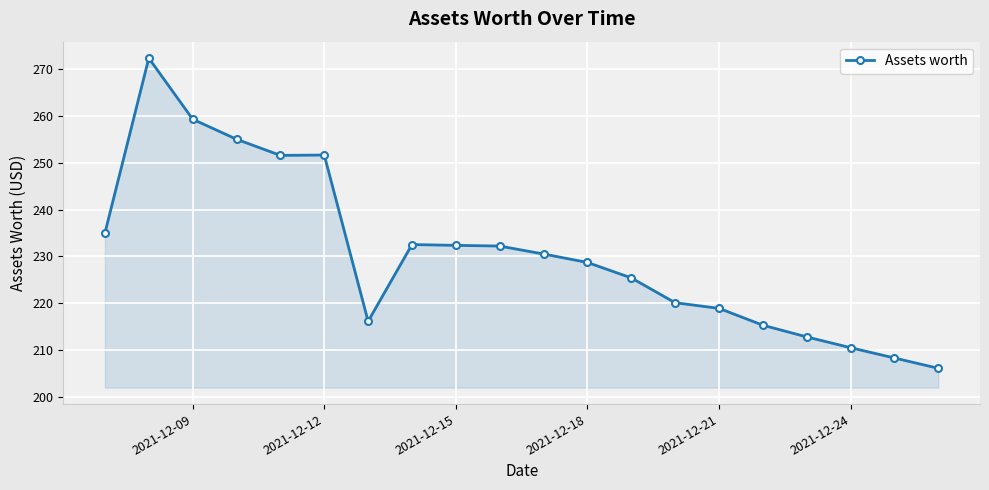

Does the chart display data point markers on the line(s)?

Yes